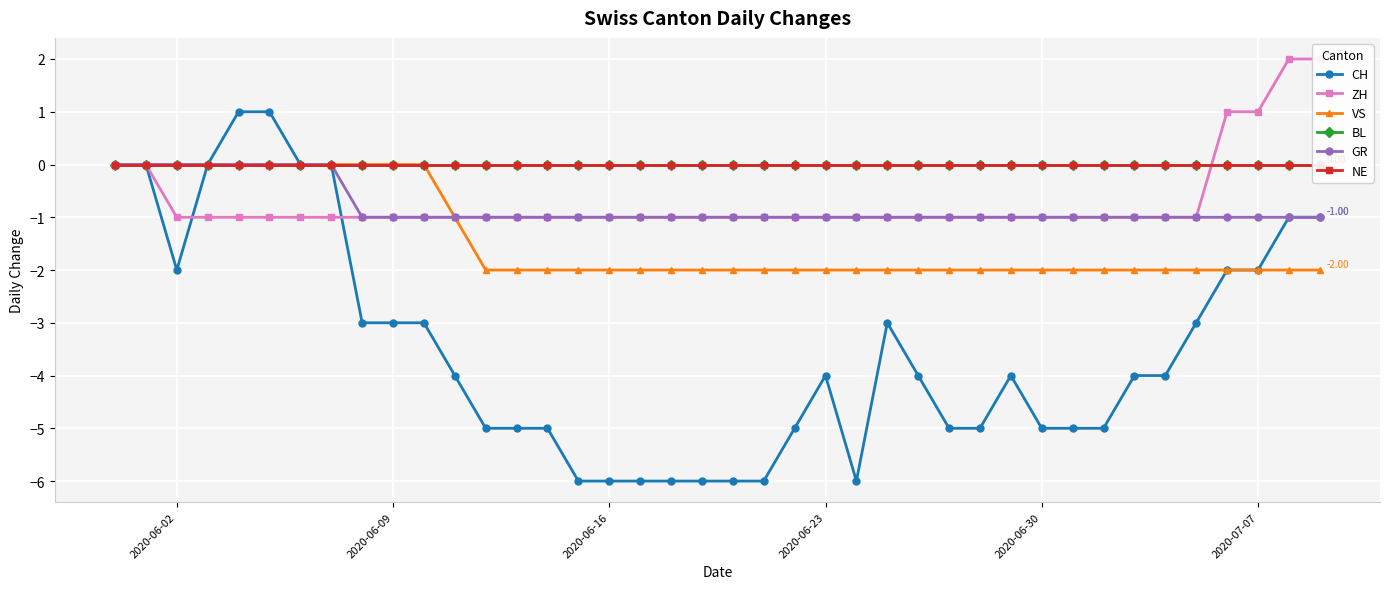

Which series has the largest total across all categories?

BL